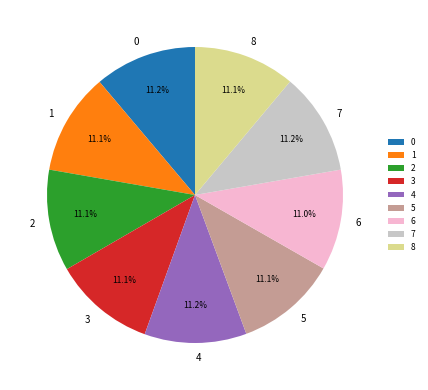

What portion of the pie excludes 4?

88.8%